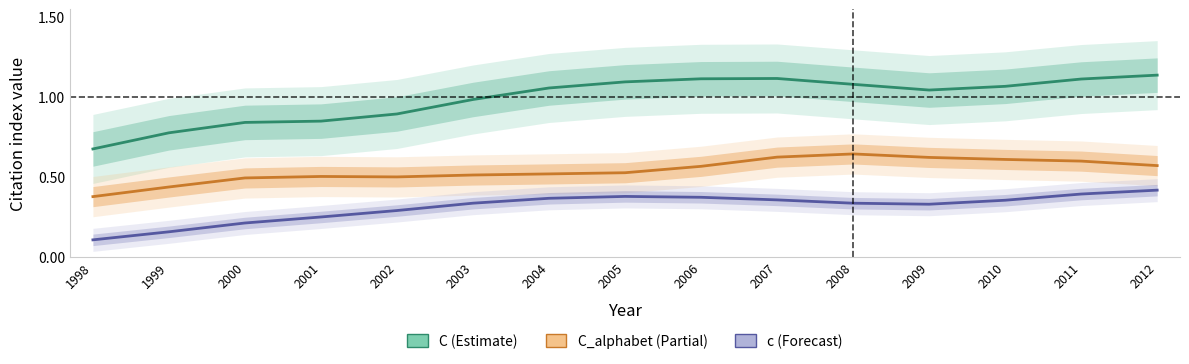

Does the chart have visible grid lines?

No